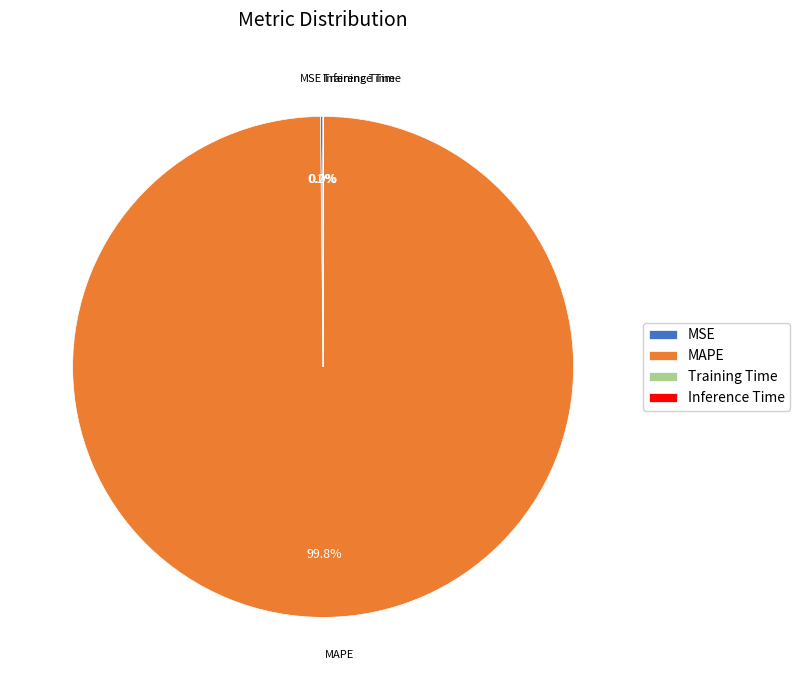

What is the largest slice in the pie chart?

MAPE